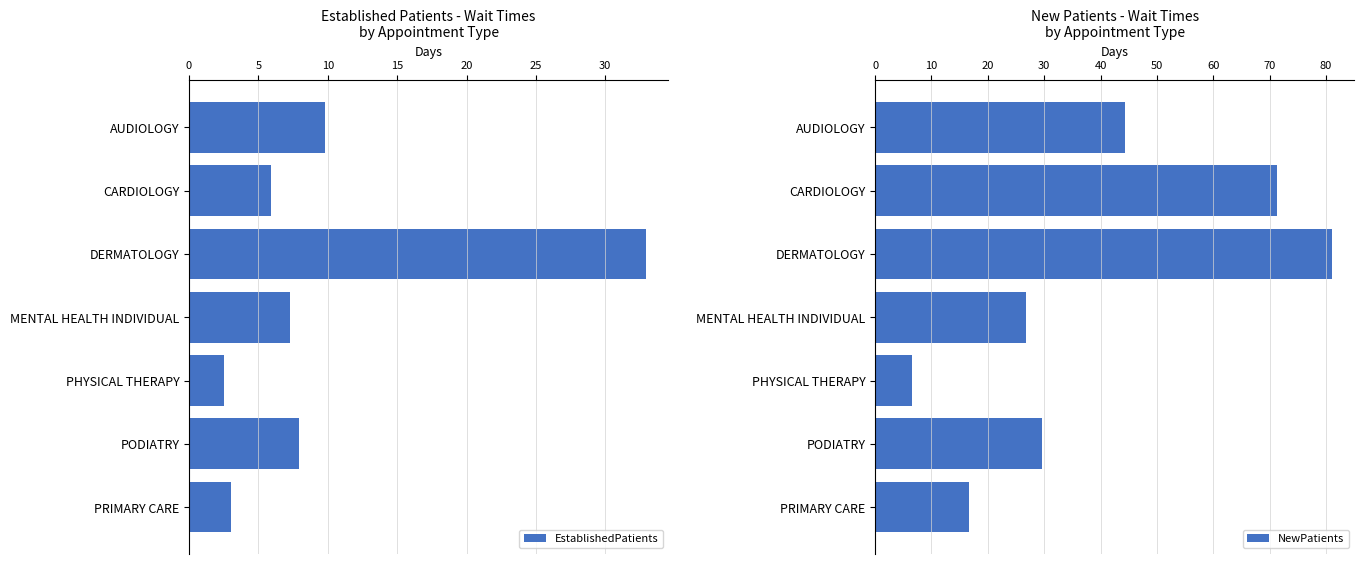

What are all the series names shown in the legend?

EstablishedPatients, NewPatients